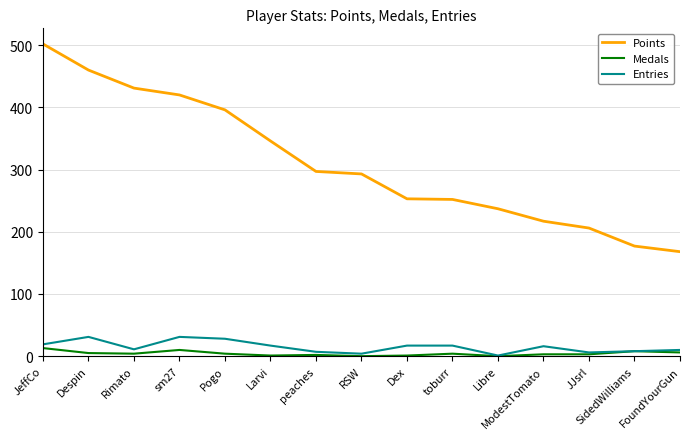

What position from the right is JeffCo?

15